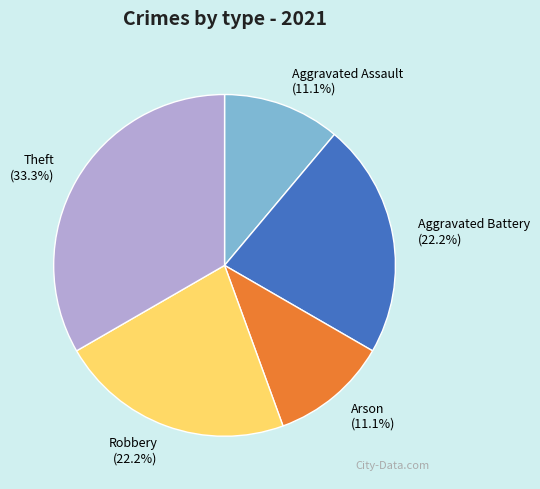

Does Arson represent more than half of the total?

No